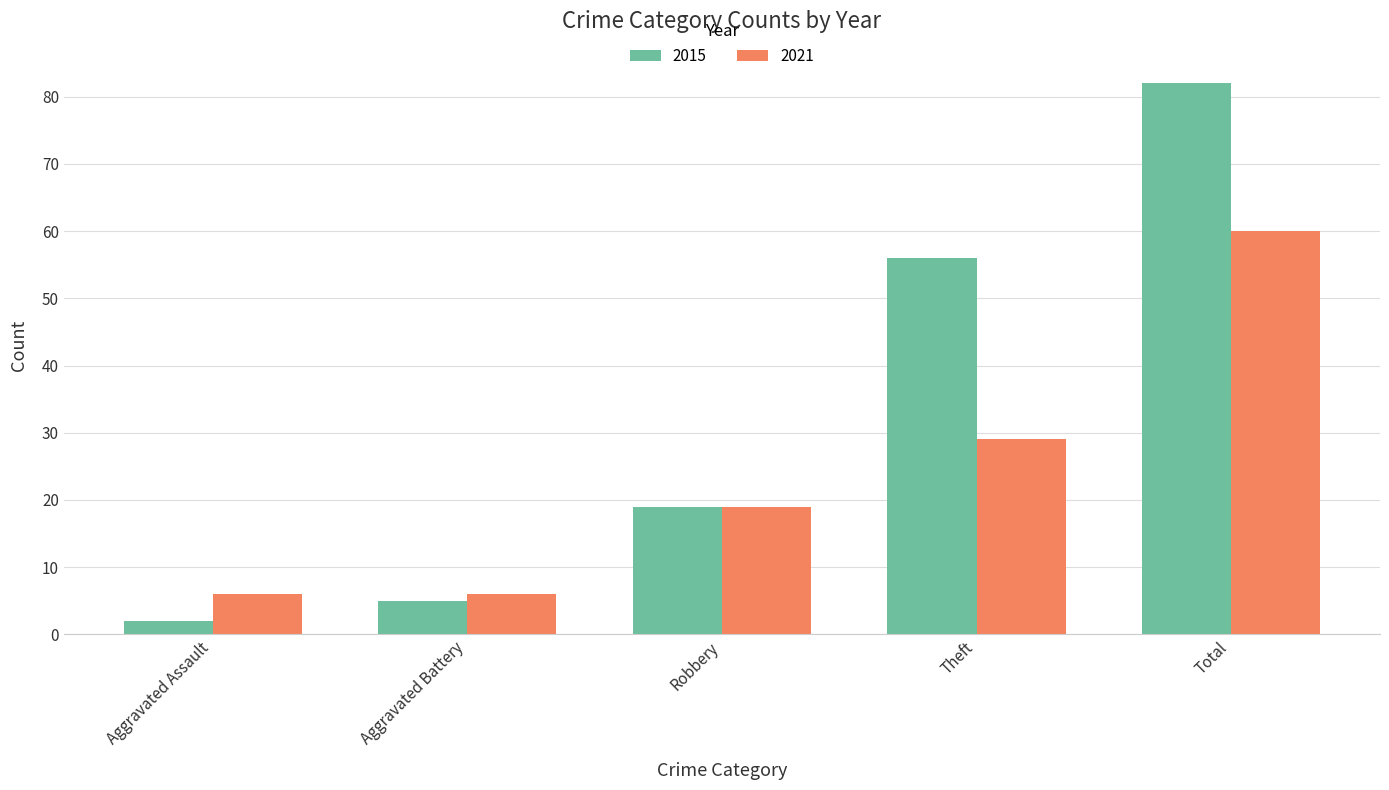

At which label is 2015 closest to 42?

Theft